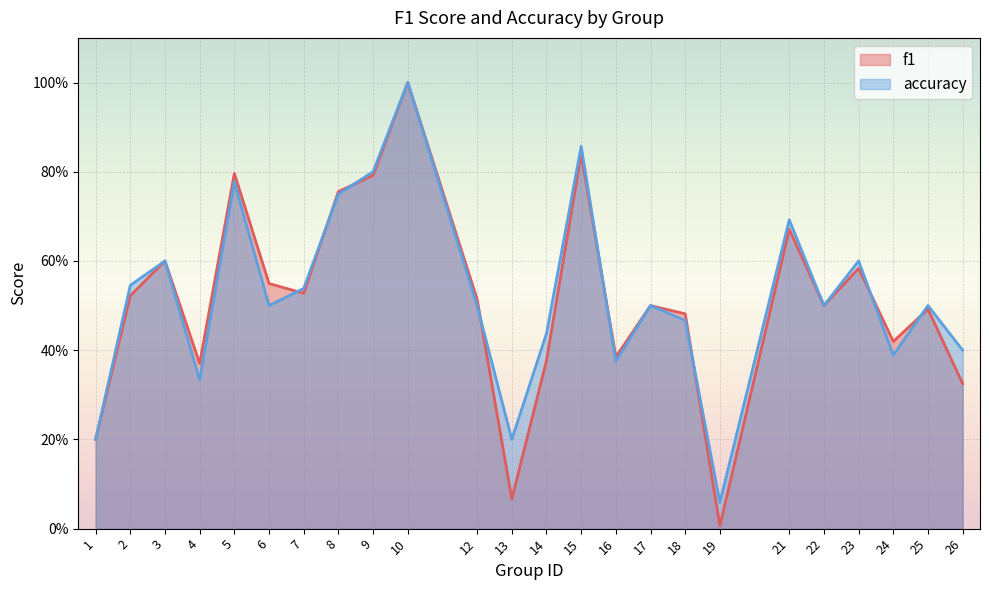

The f1 series shows 0.9 at 23. True or false?

False